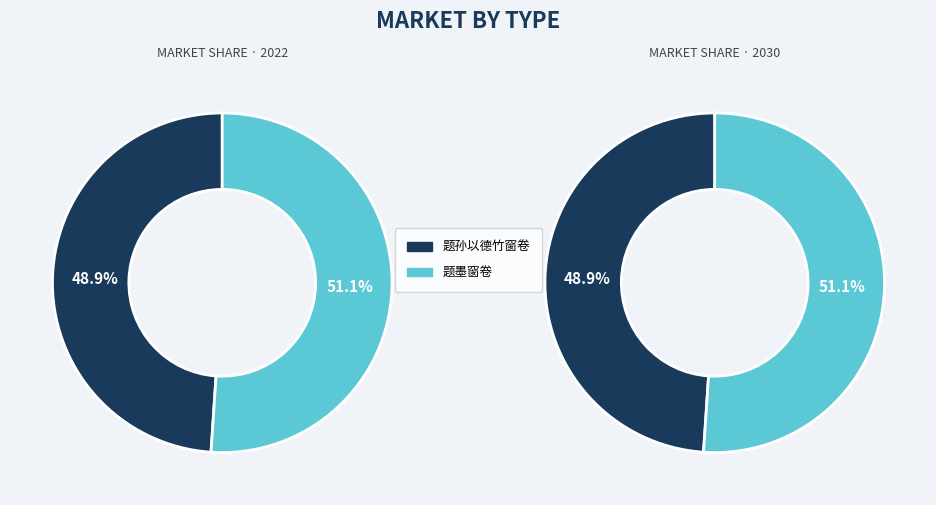

Do 题孙以德竹窗卷 and 题墨窗卷 together represent more than half of the pie?

Yes